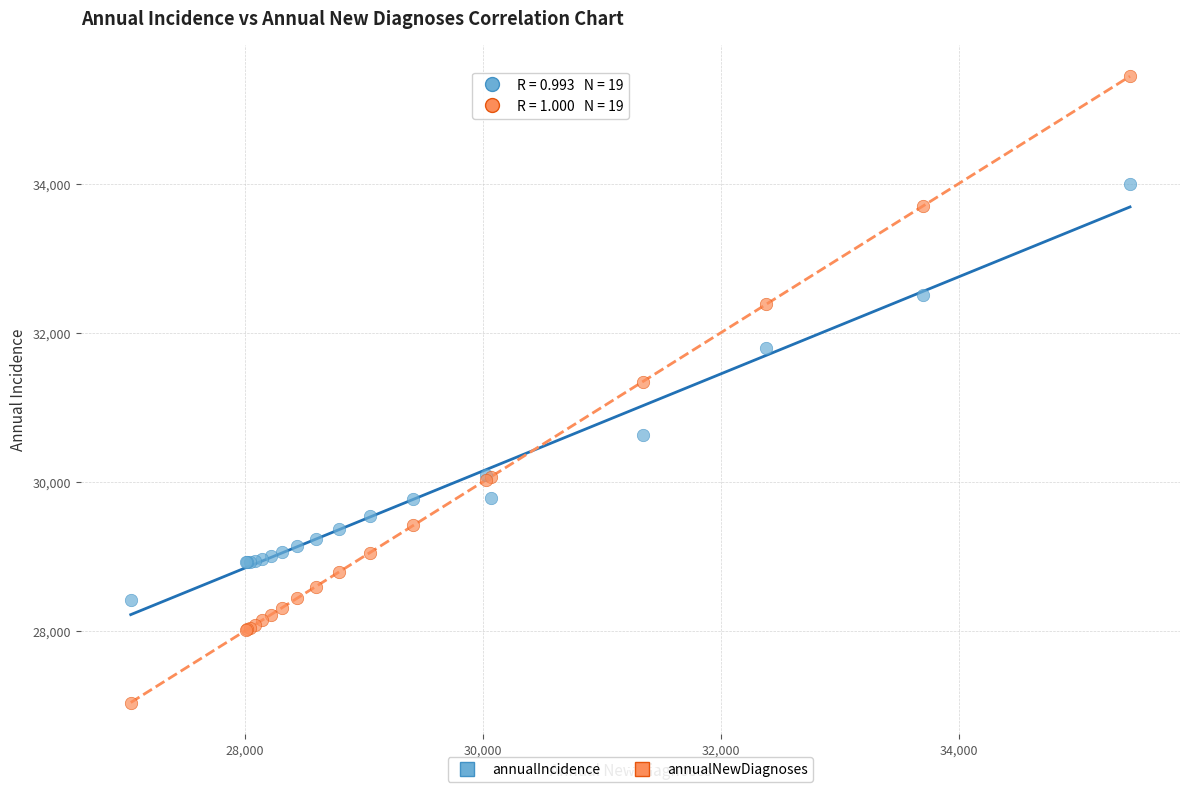

Which series has the widest spread of Y values?

annualNewDiagnoses